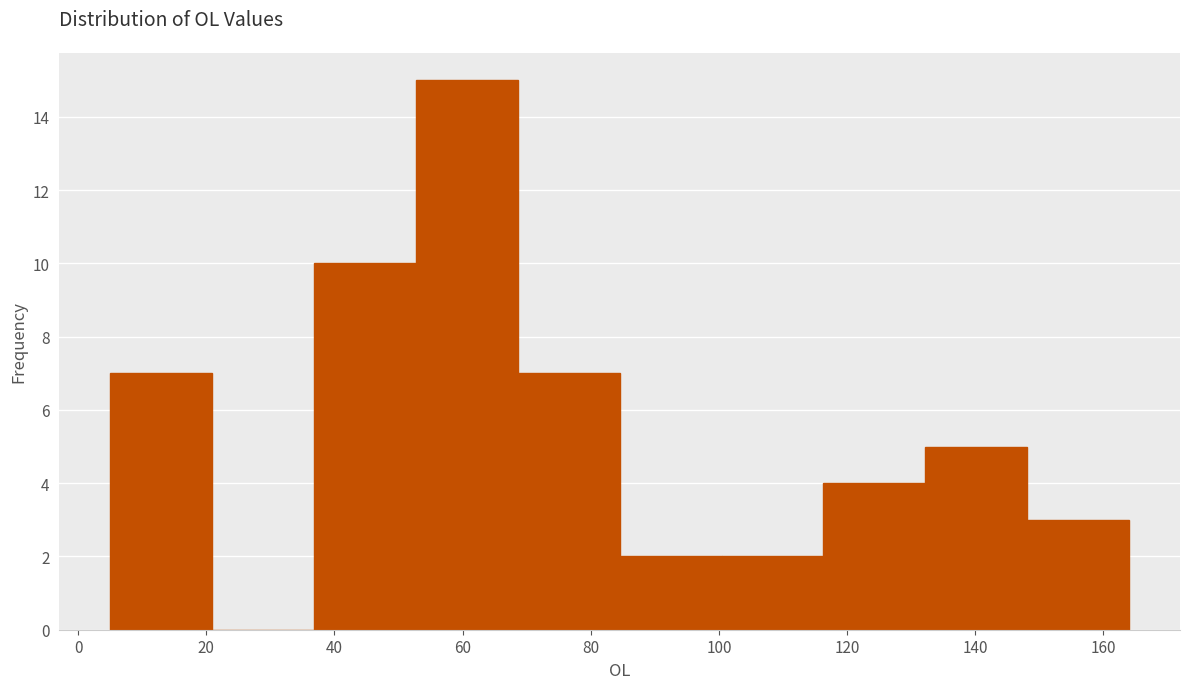

Which range on the x-axis has the tallest bar?

52 to 68